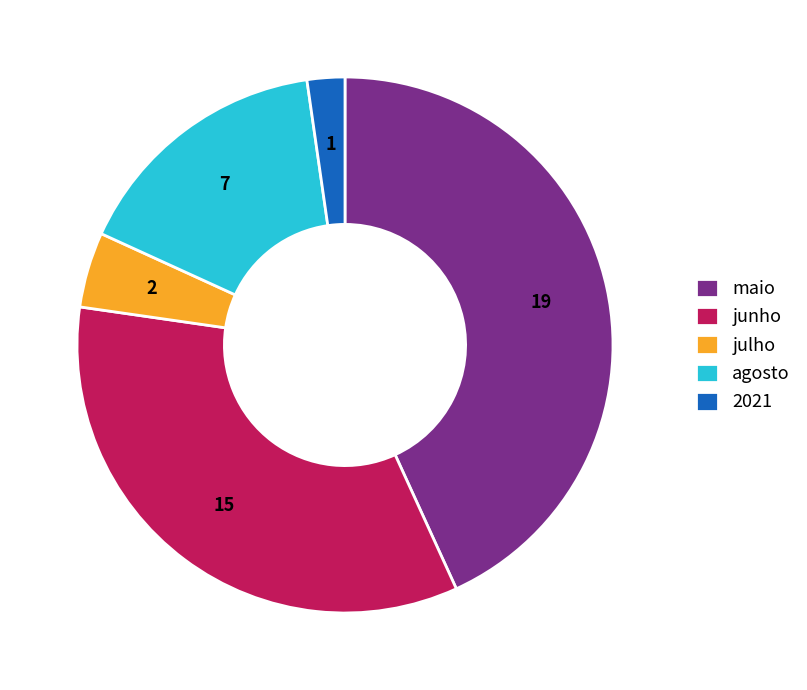

True or false: junho accounts for 23% of the total.

False